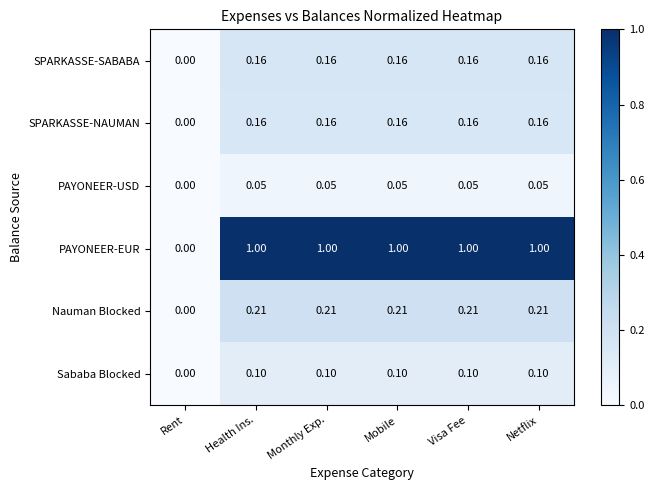

Which series has the largest range (max minus min)?

PAYONEER-EUR